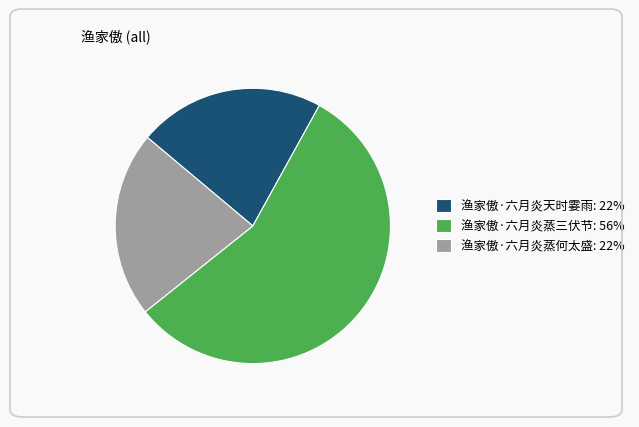

Is it true that 渔家傲·六月炎天时霎雨: 22% is 8% of the pie?

False